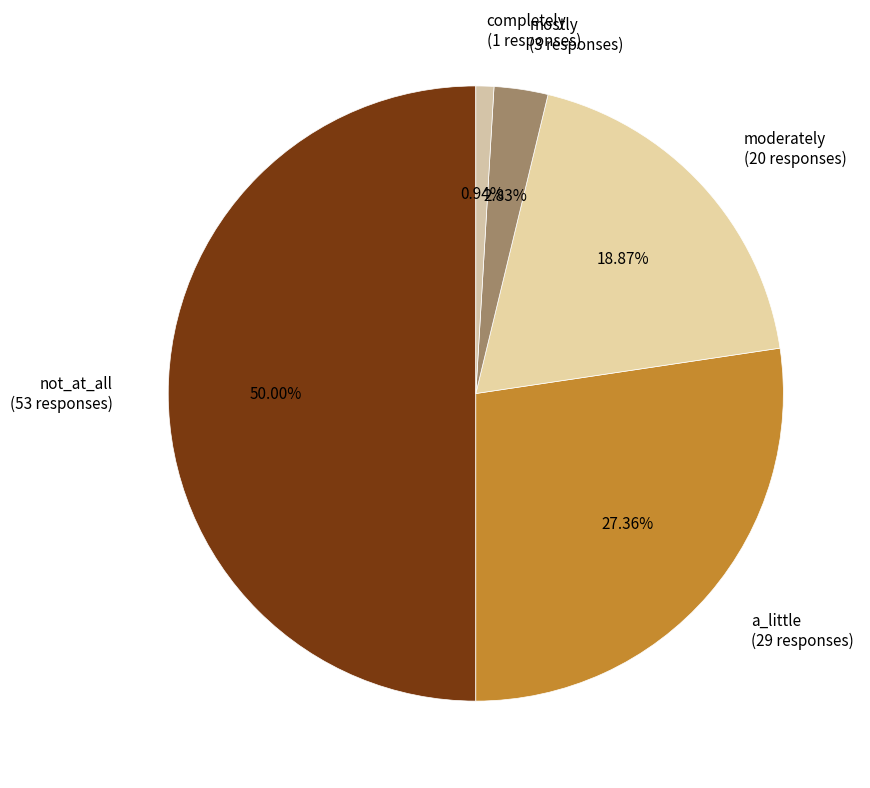

The not_at_all slice represents 60% of the pie. True or false?

False